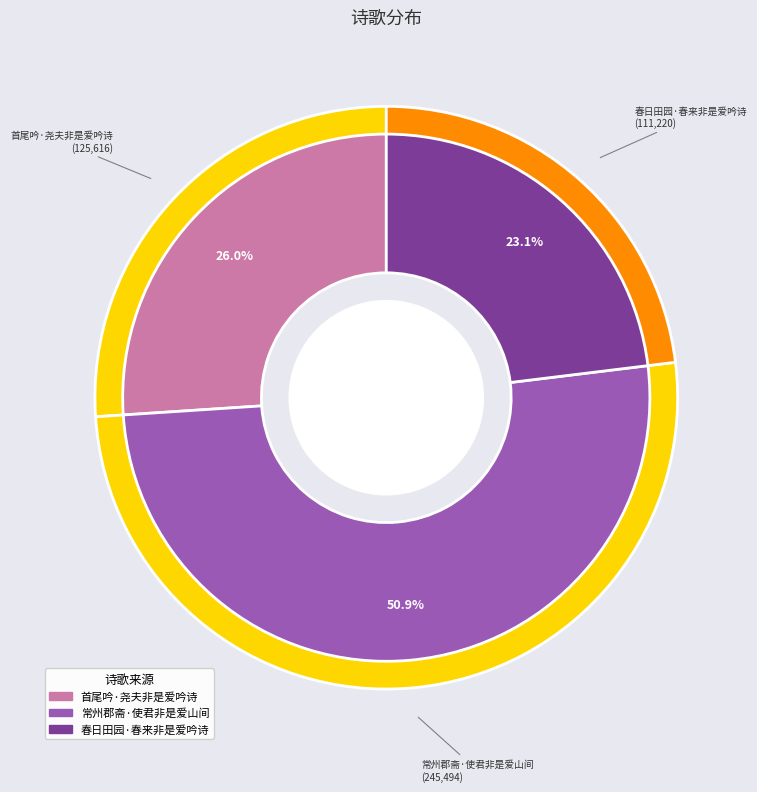

What is the change in value from 首尾吟·尧夫非是爱吟诗 to 春日田园·春来非是爱吟诗?

-14396